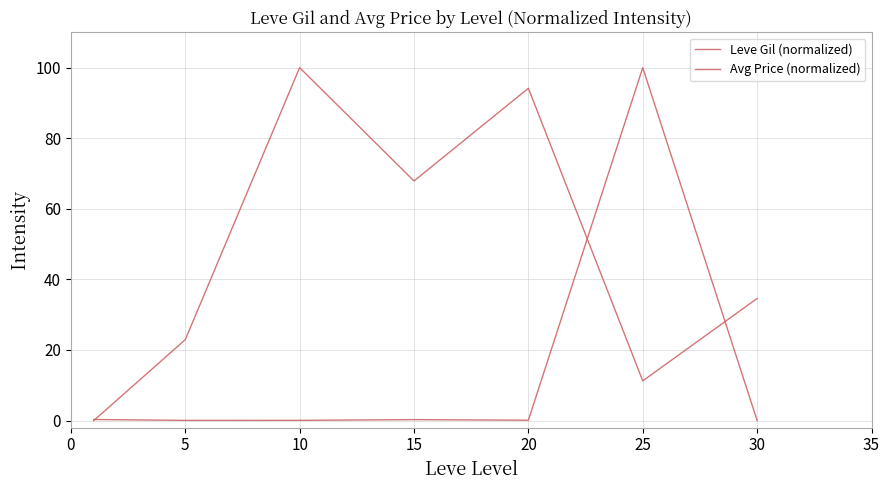

At which category is the sum across all series the highest?

25